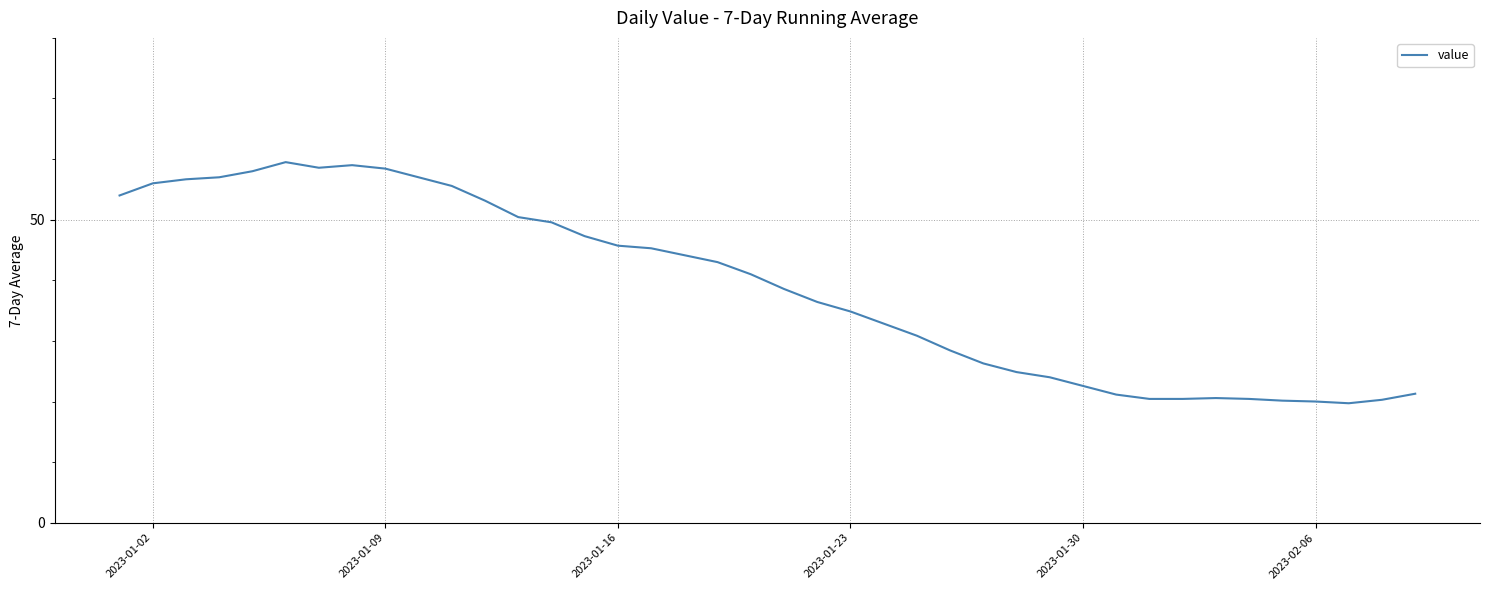

What is the value of the 31st point from the left?

21.1